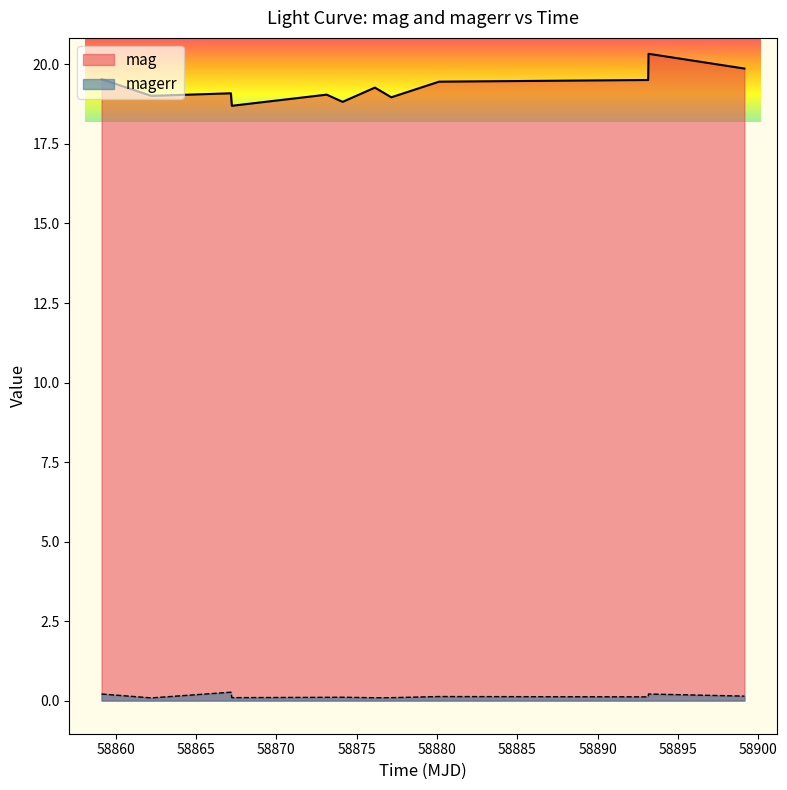

List the series in order of their peak value, lowest first.

magerr, mag